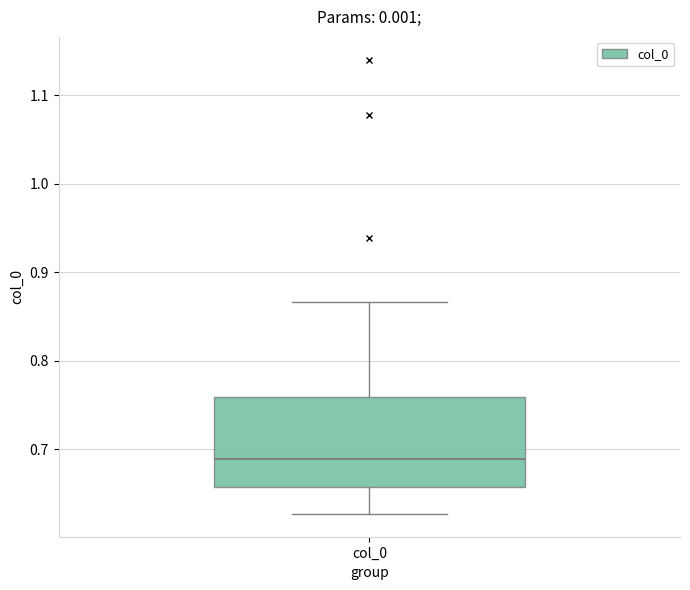

Read this box plot against the y-axis: the position of the median line, the range covered by the box, and the ends of both whiskers. The values are not printed on the chart, so give them approximately, as read against the axis.

median 0.69, box 0.66 to 0.76, whiskers 0.63 to 0.87